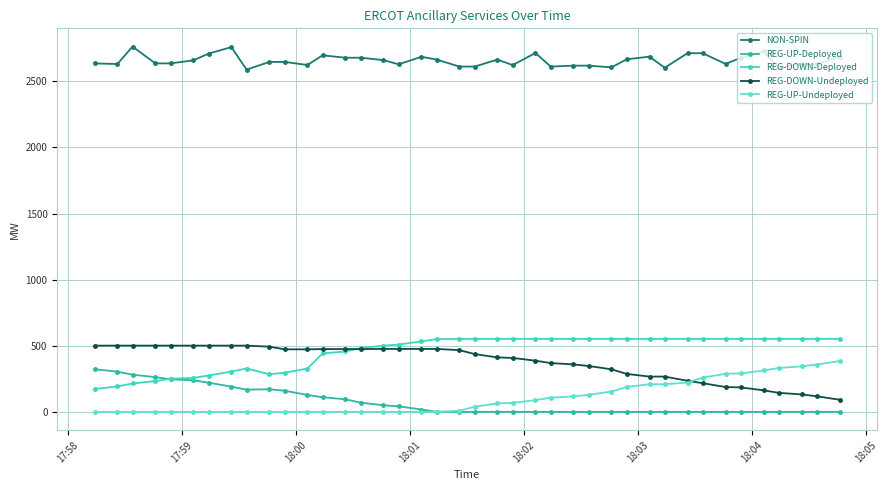

How many categories are shown in the chart?

40